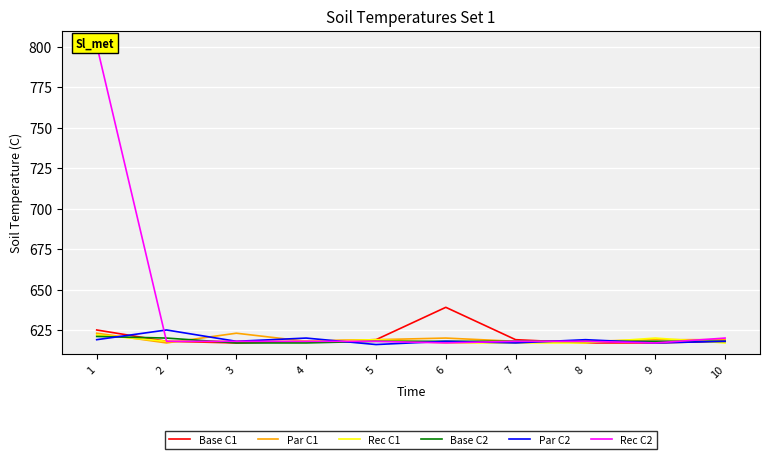

What is the sum of the Par C1 values at 2 and 7?

1235